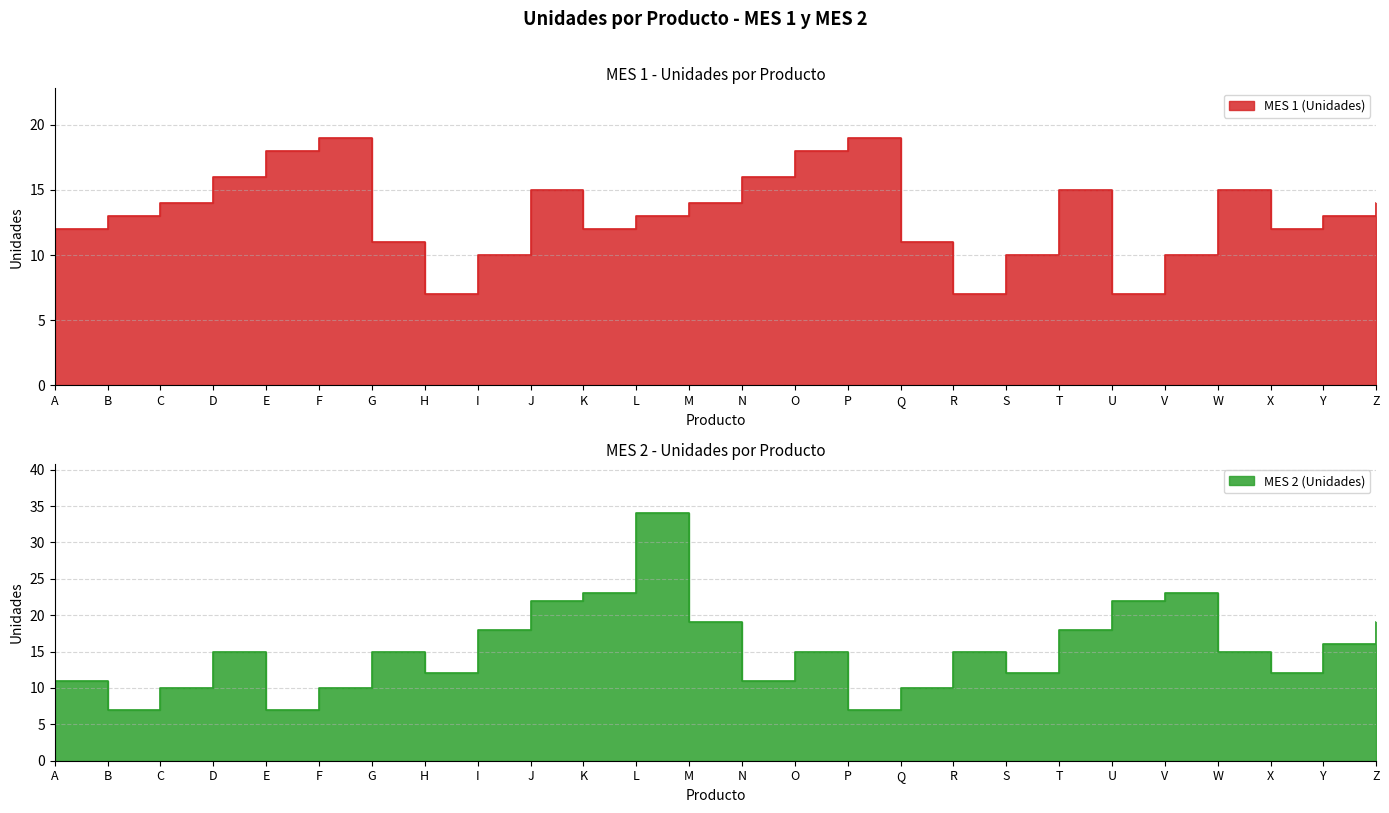

Rank the series by their average value, from lowest to highest.

MES 1 (Unidades), MES 2 (Unidades)